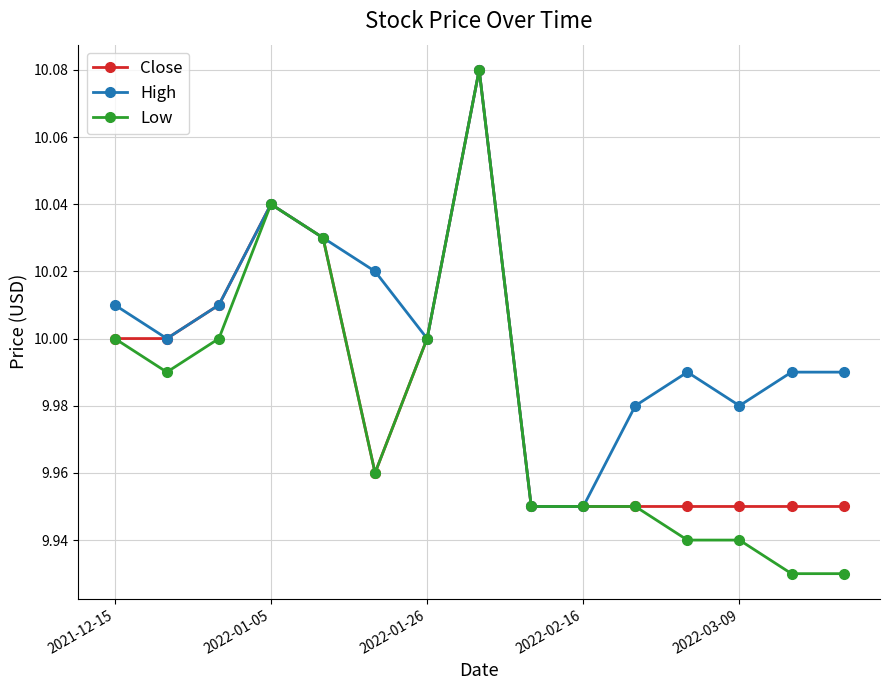

List the series in order of their overall mean, lowest first.

Low, Close, High